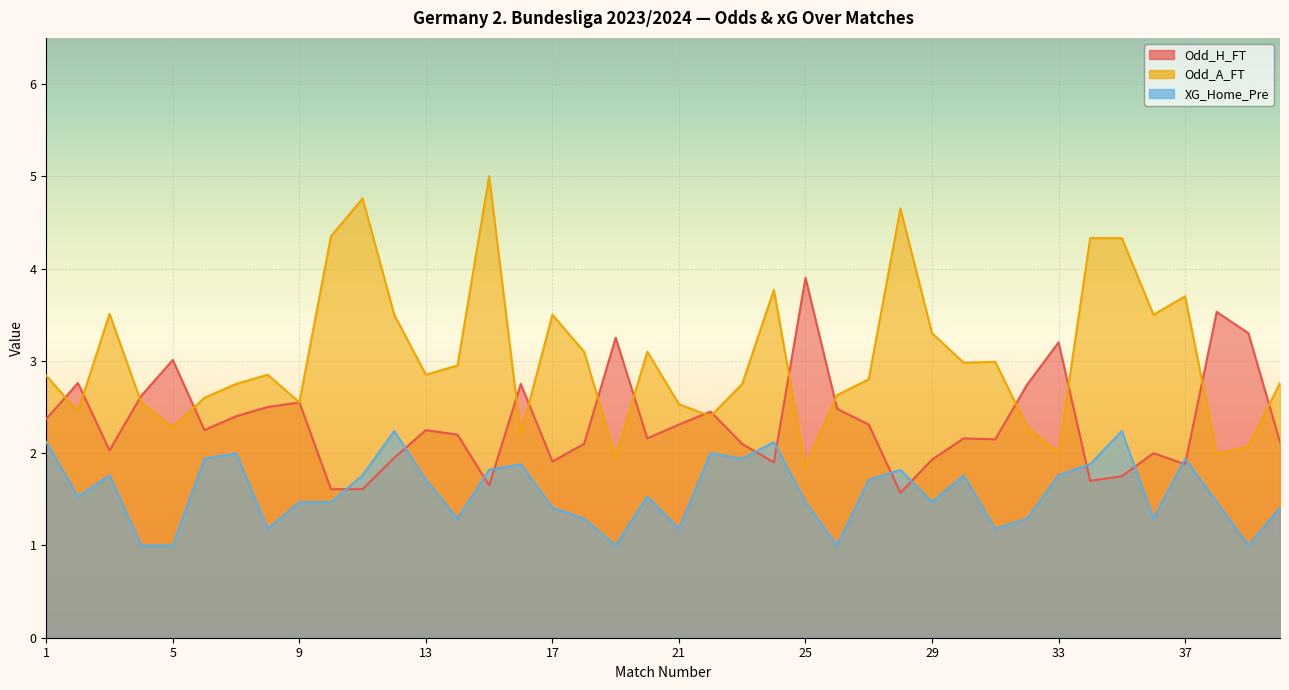

Rank the series by their maximum value, from lowest to highest.

XG_Home_Pre, Odd_H_FT, Odd_A_FT